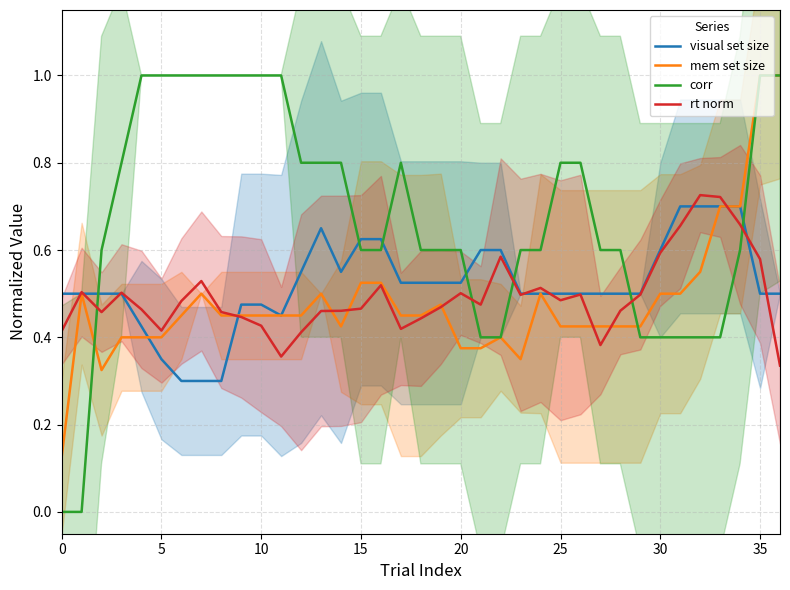

True or false: visual set size and rt norm cross at least once.

True